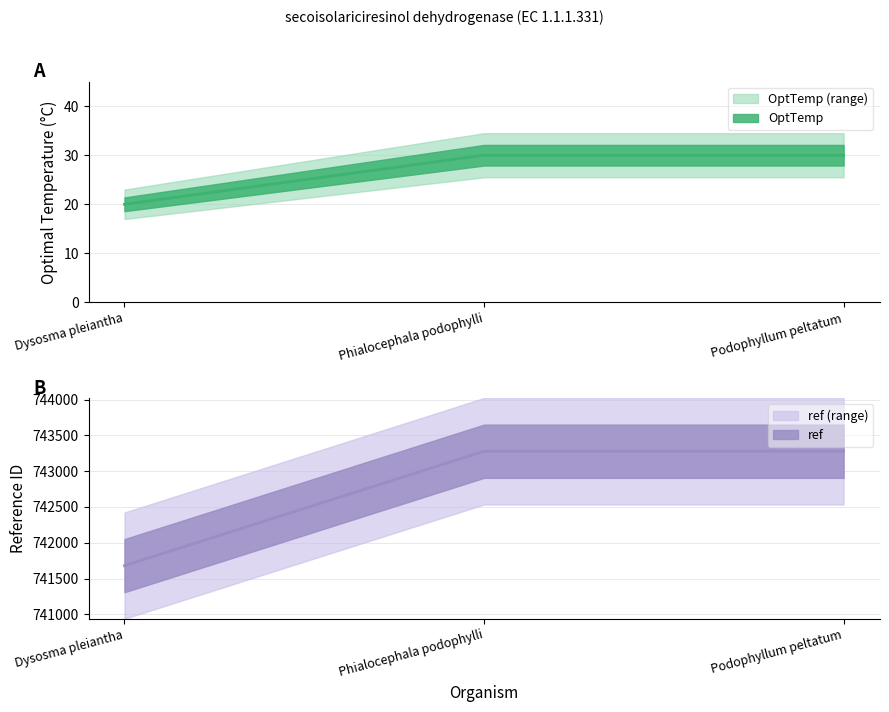

At which category is the sum across all series the highest?

Phialocephala podophylli